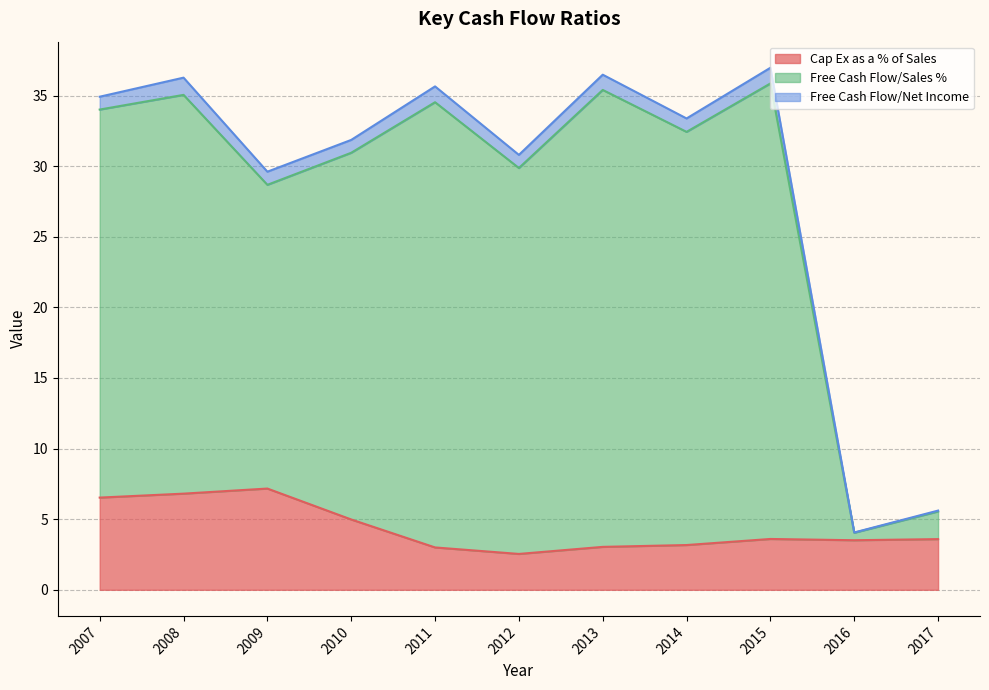

True or false: Cap Ex as a % of Sales and Free Cash Flow/Sales % intersect in this chart.

False